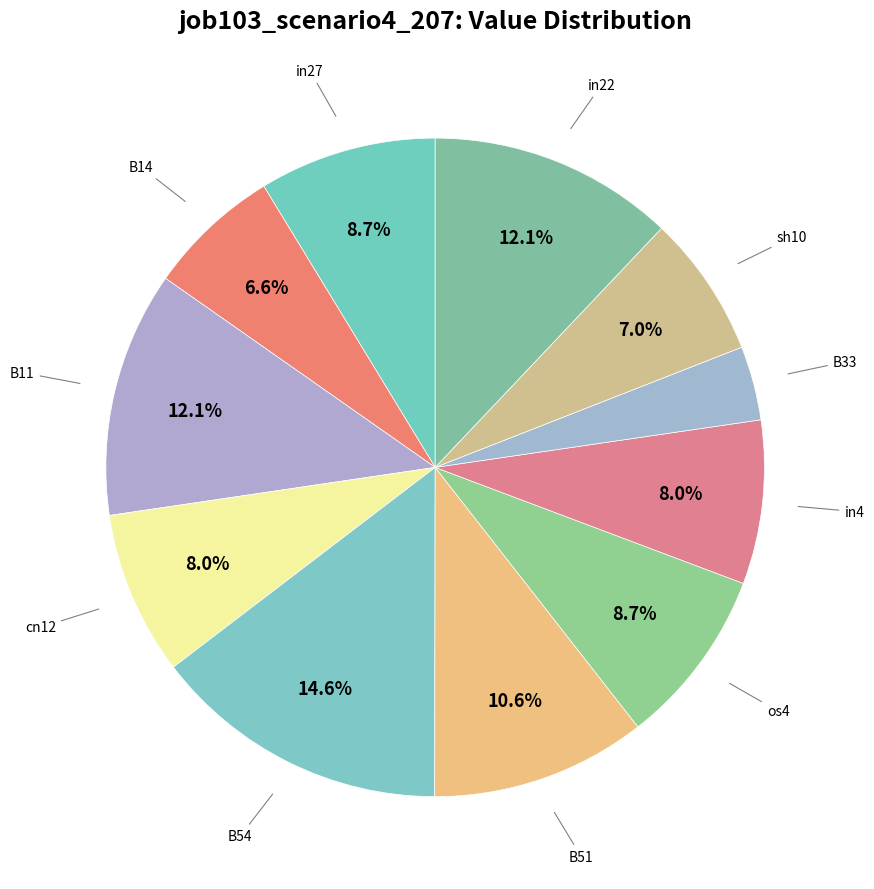

Is there a majority slice in this chart?

No